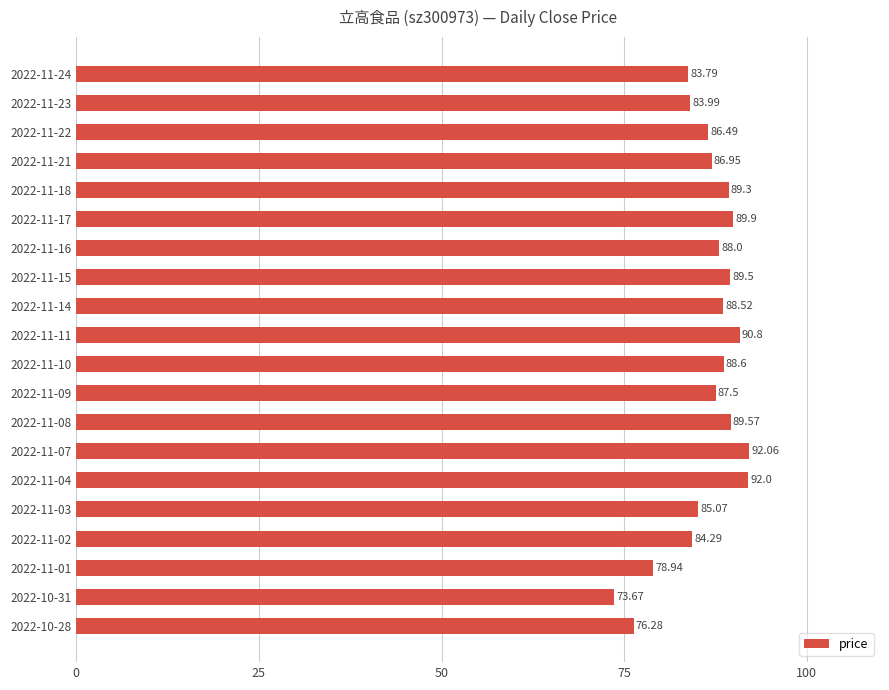

Approximately how many times larger is the value at 2022-10-28 compared to 2022-11-18?

0.9